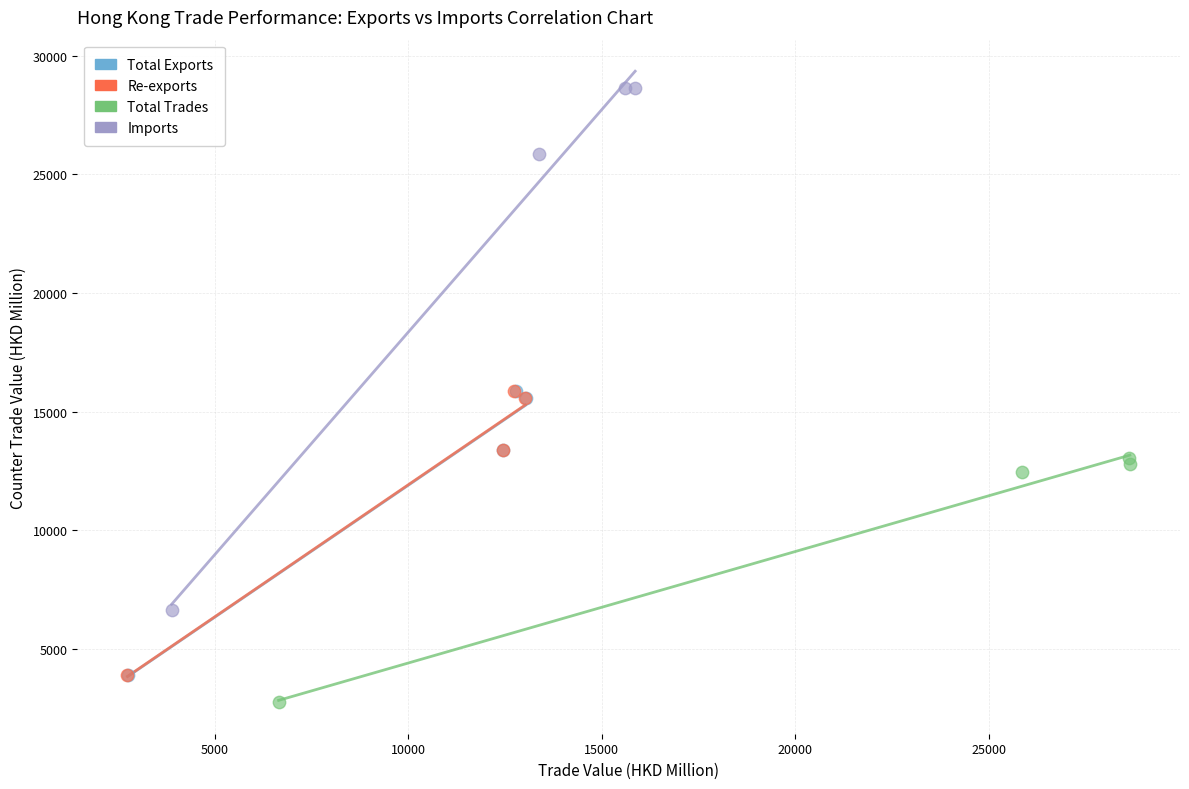

Which series contains the highest Y value?

Imports